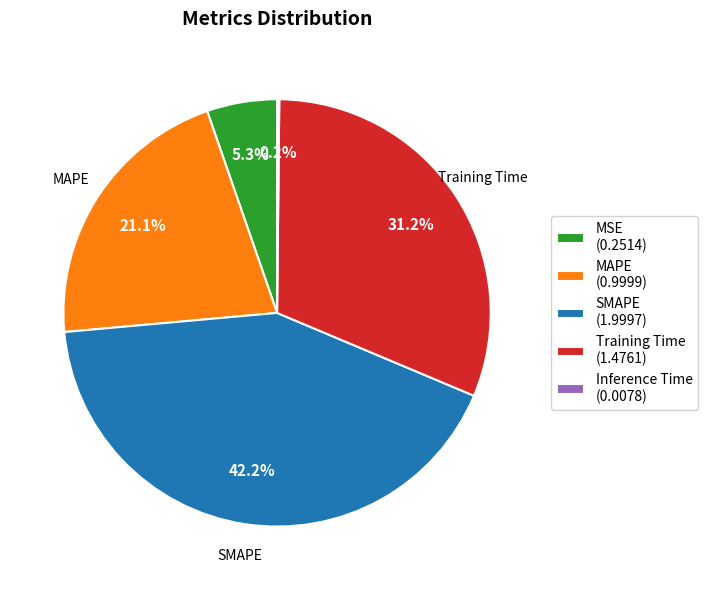

The Training Time slice represents 42% of the pie. True or false?

False